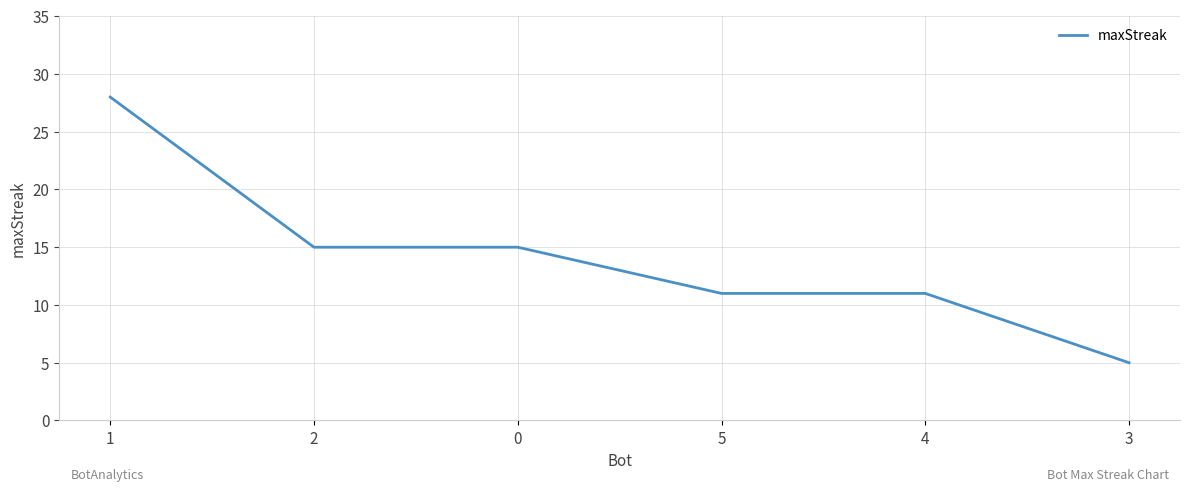

What is the sum of all values?

85